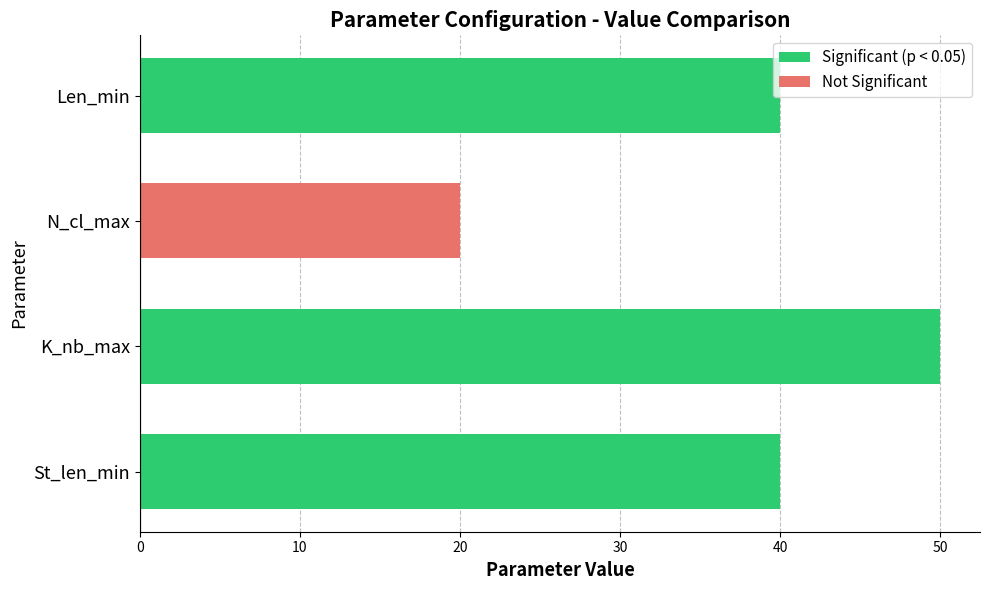

Which category has the highest value in the Significant (p < 0.05) series?

K_nb_max